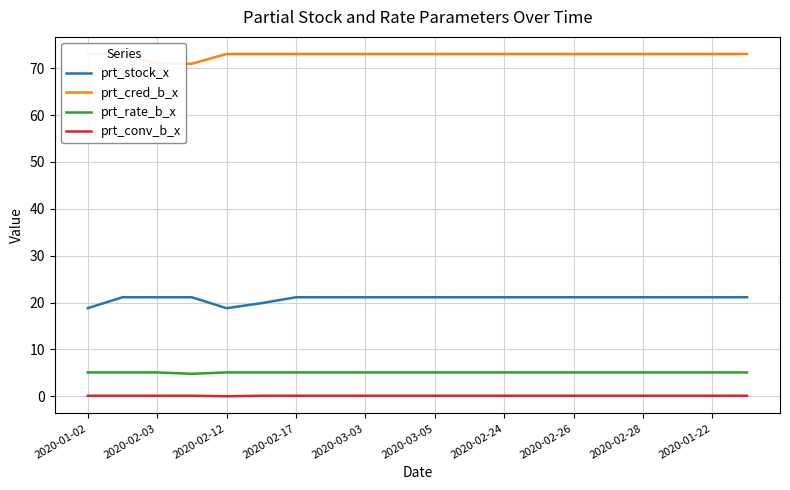

True or false: prt_cred_b_x has more than 2 points higher than both neighbors.

False